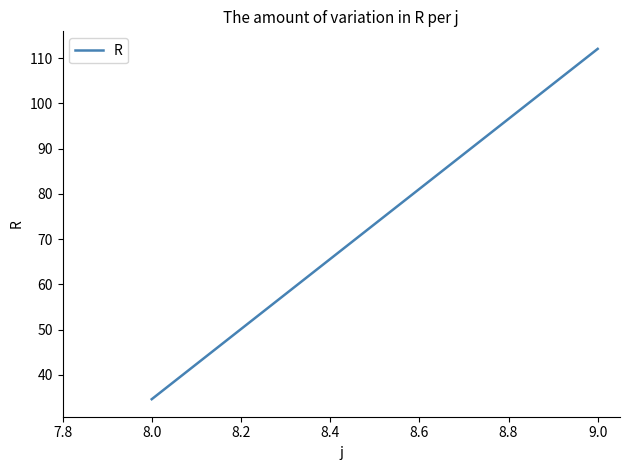

What is the greatest value displayed?

112.1